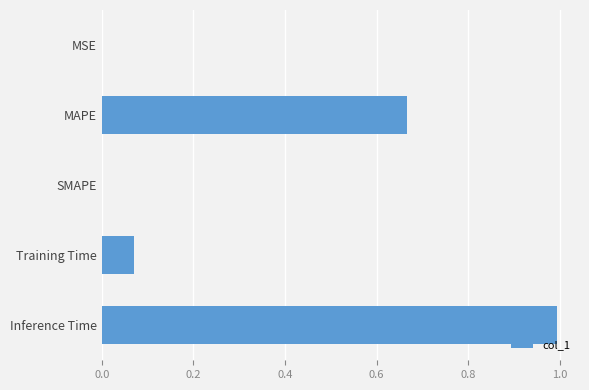

What is the maximum value shown in the chart?

1.0